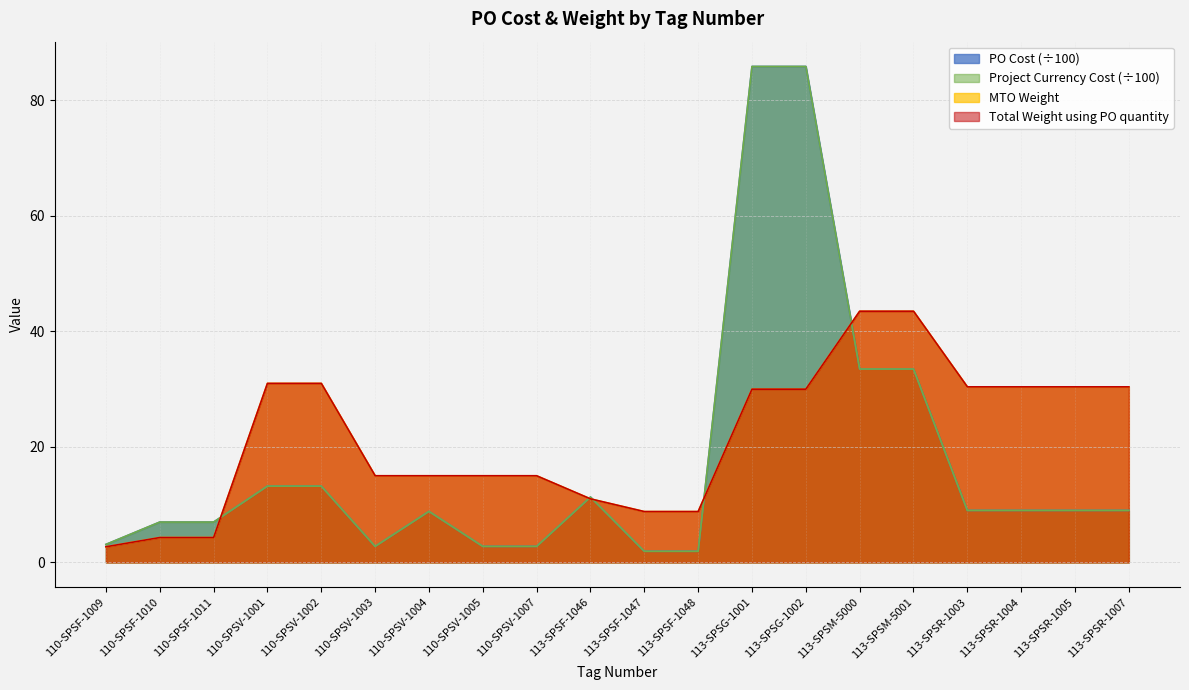

Where is the first local maximum for Project Currency Cost?

110-SPSV-1004